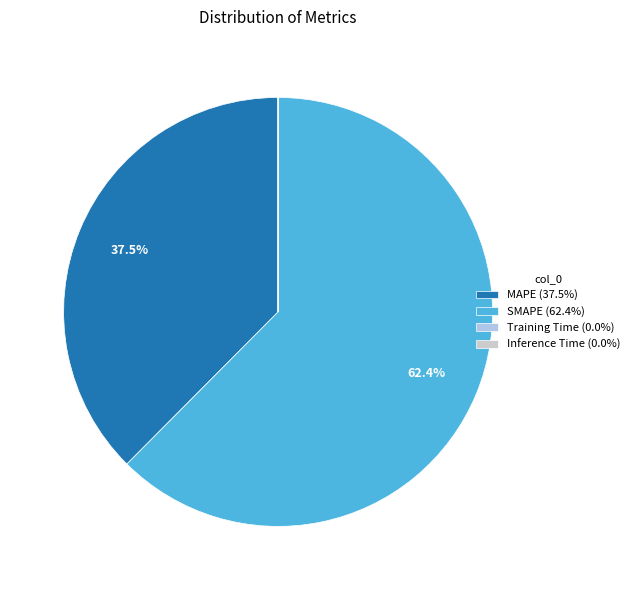

Is the sum of SMAPE (62.4%) and MAPE (37.5%) greater than half?

Yes